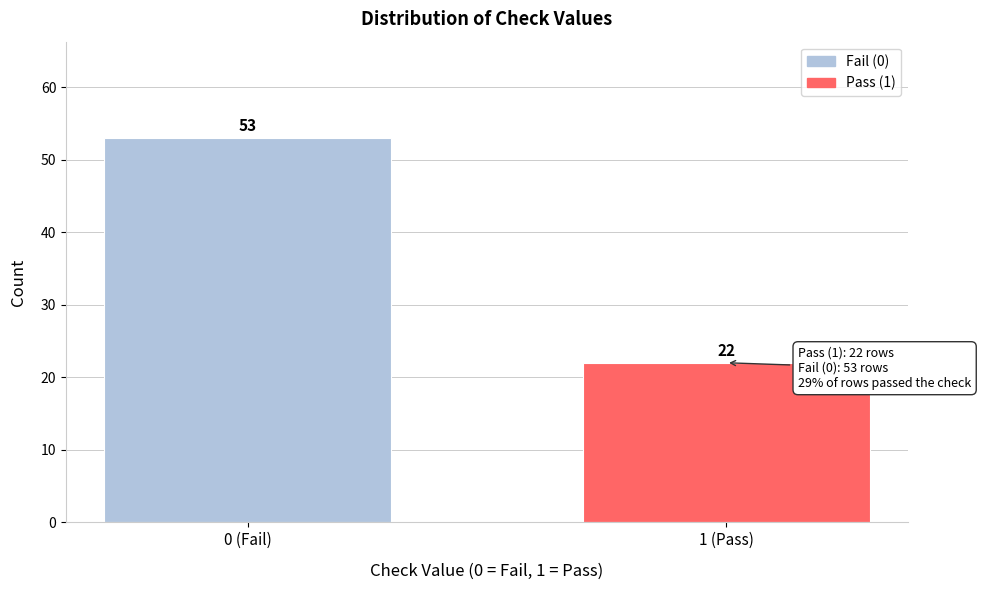

Reading left to right, what are all the values shown in this chart?

0 (Fail)=53	1 (Pass)=22